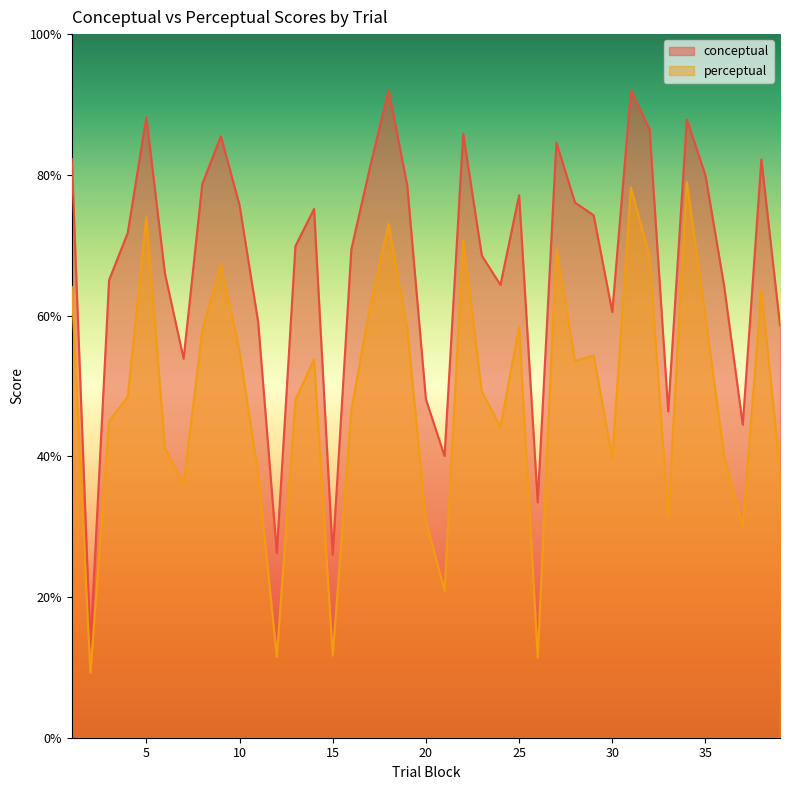

Which series has the widest spread of values?

conceptual